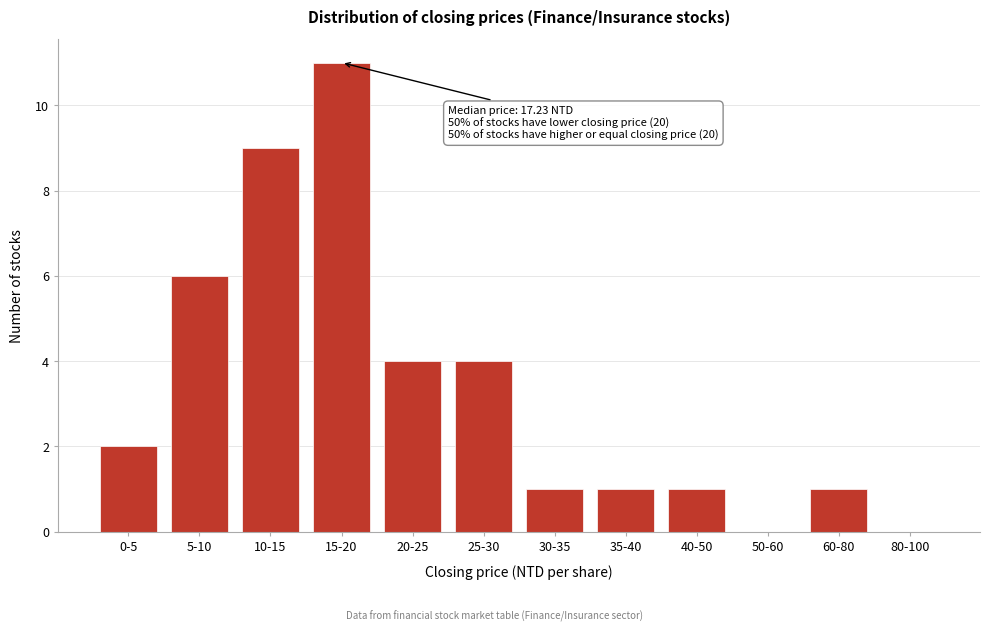

Reading left to right, what are all the values shown in this chart?

0-5=2	5-10=6	10-15=9	15-20=11	20-25=4	25-30=4	30-35=1	35-40=1	40-50=1	50-60=0	60-80=1	80-100=0